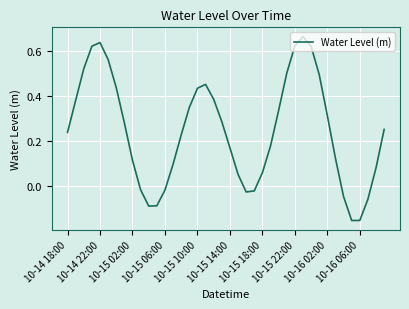

Is this an area chart (filled region under the line)?

No